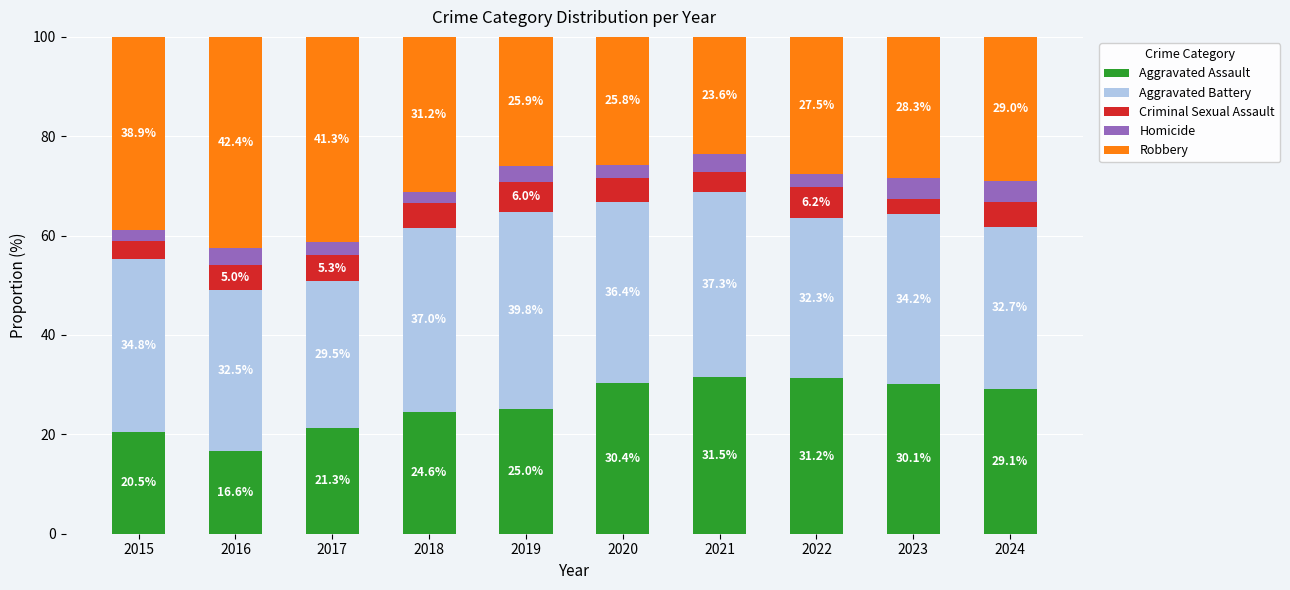

How many data points does each series have?

10